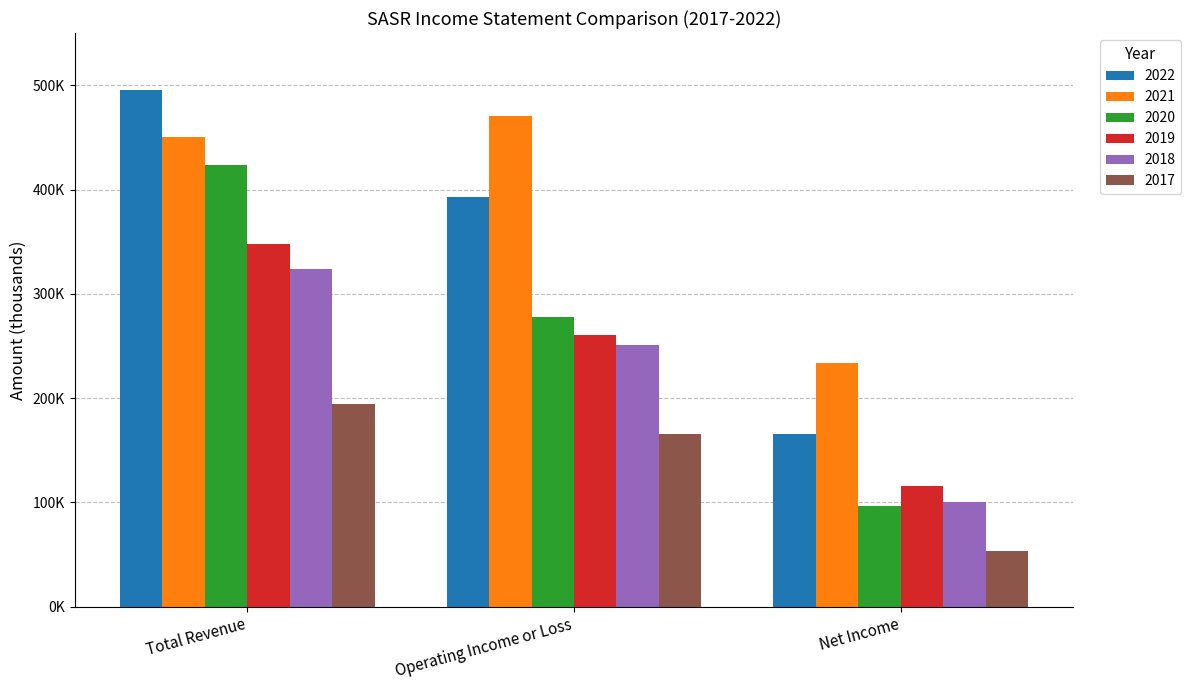

What are all the series names shown in the legend?

2022, 2021, 2020, 2019, 2018, 2017